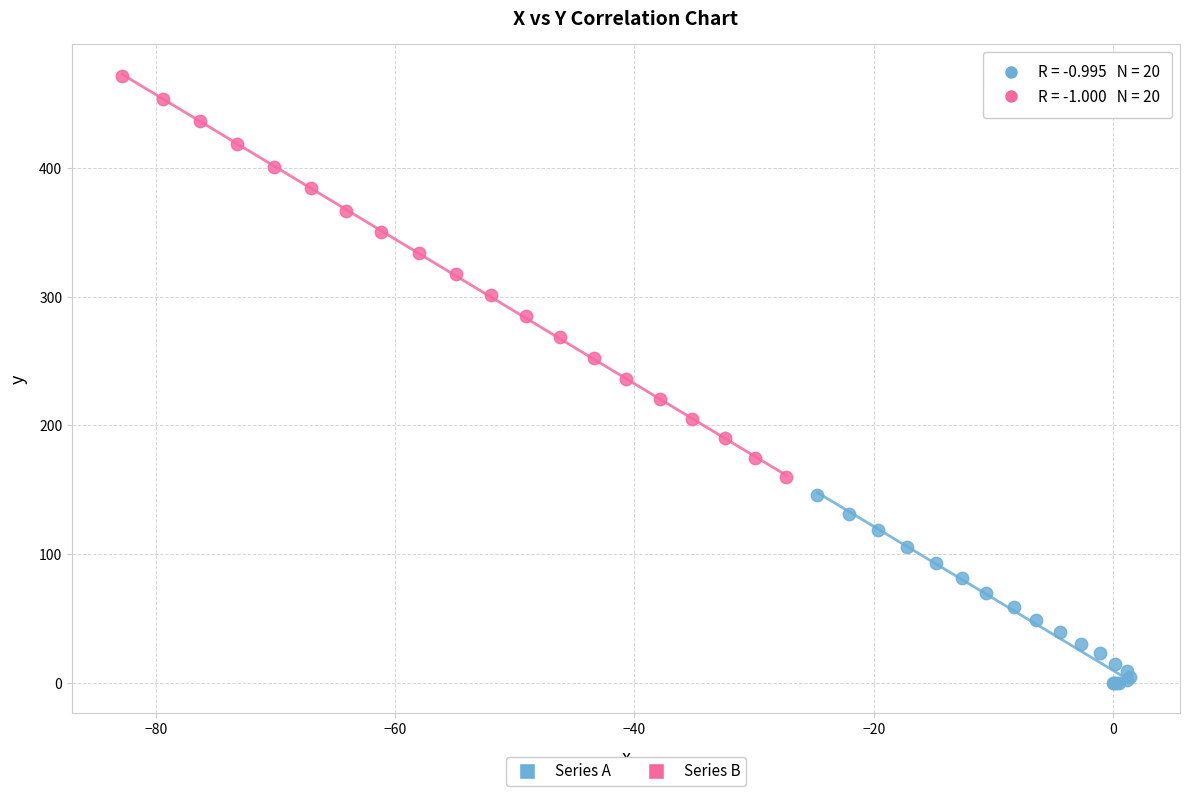

What are all the series names shown in the legend?

Series A, Series B